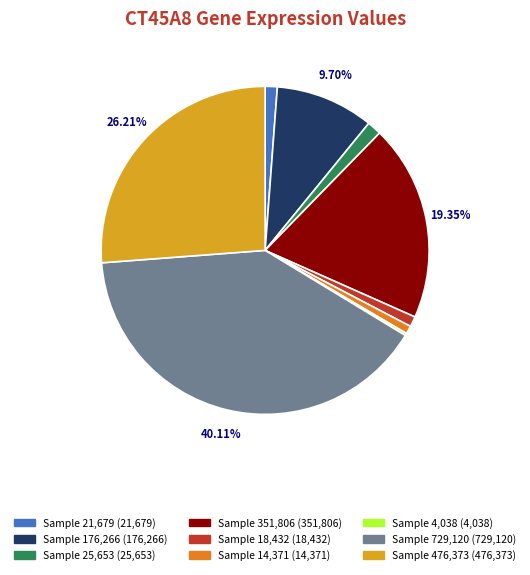

Is there any slice that represents more than half of the pie?

No